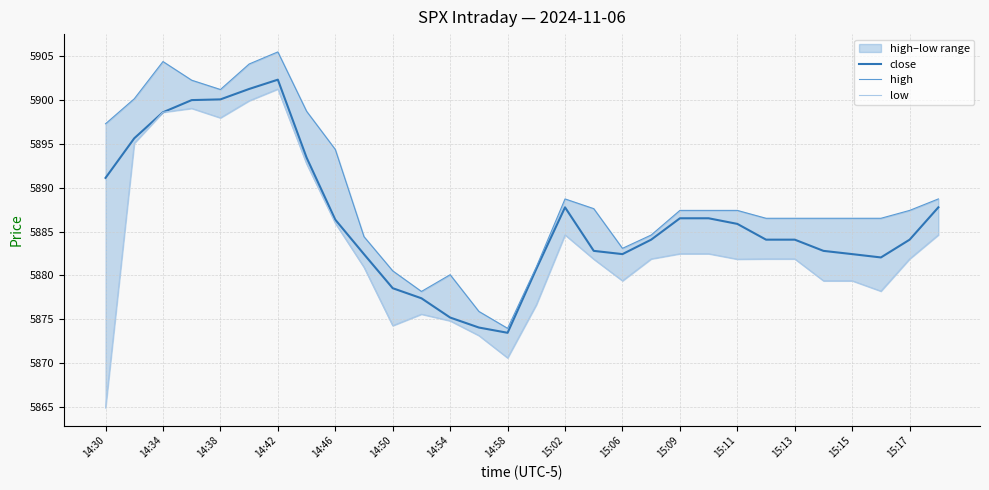

Does the chart have visible grid lines?

Yes